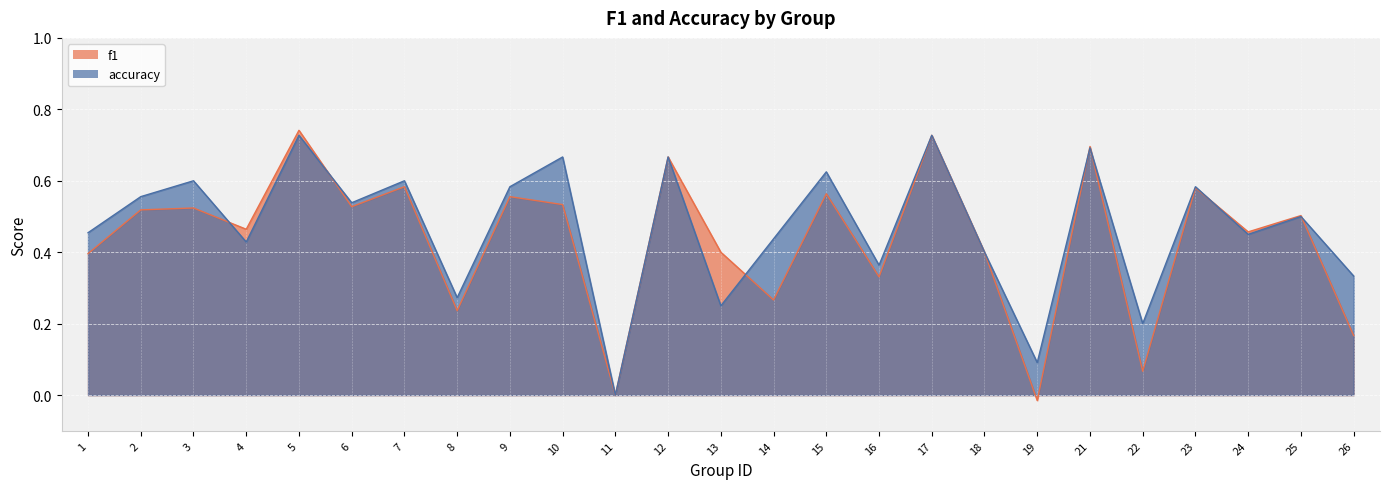

Reading left to right, transcribe all the data shown in this chart.

f1: 1=0.4	2=0.5	3=0.5	4=0.5	5=0.7	6=0.5	7=0.6	8=0.2	9=0.6	10=0.5	11=0.0	12=0.7	13=0.4	14=0.3	15=0.6	16=0.3	17=0.7	18=0.4	19=-0.0	21=0.7	22=0.1	23=0.6	24=0.5	25=0.5	26=0.2
accuracy: 1=0.5	2=0.6	3=0.6	4=0.4	5=0.7	6=0.5	7=0.6	8=0.3	9=0.6	10=0.7	11=0.0	12=0.7	13=0.2	14=0.4	15=0.6	16=0.4	17=0.7	18=0.4	19=0.1	21=0.7	22=0.2	23=0.6	24=0.5	25=0.5	26=0.3